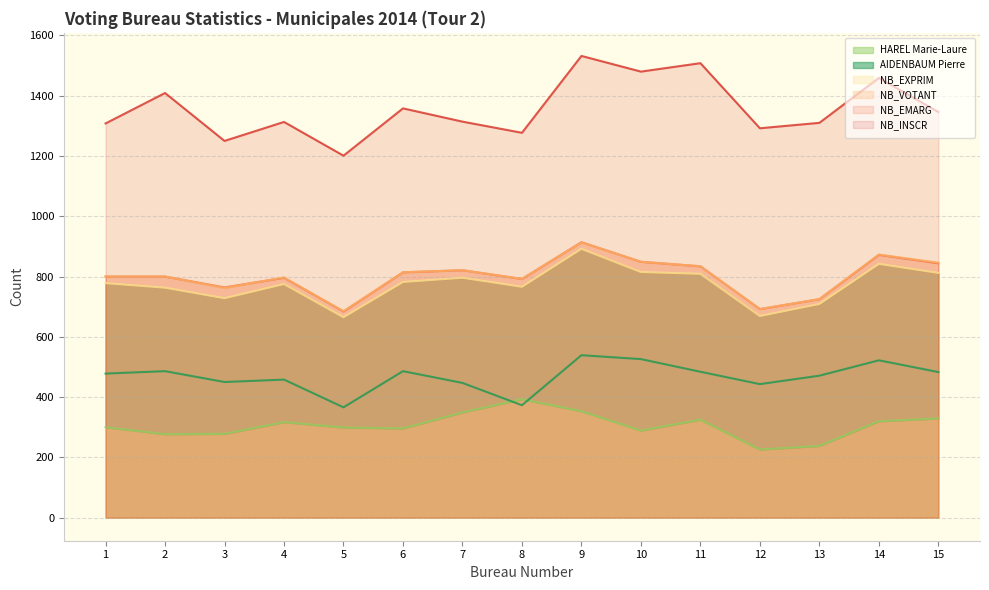

Where is NB_EMARG nearest to the value 799?

1